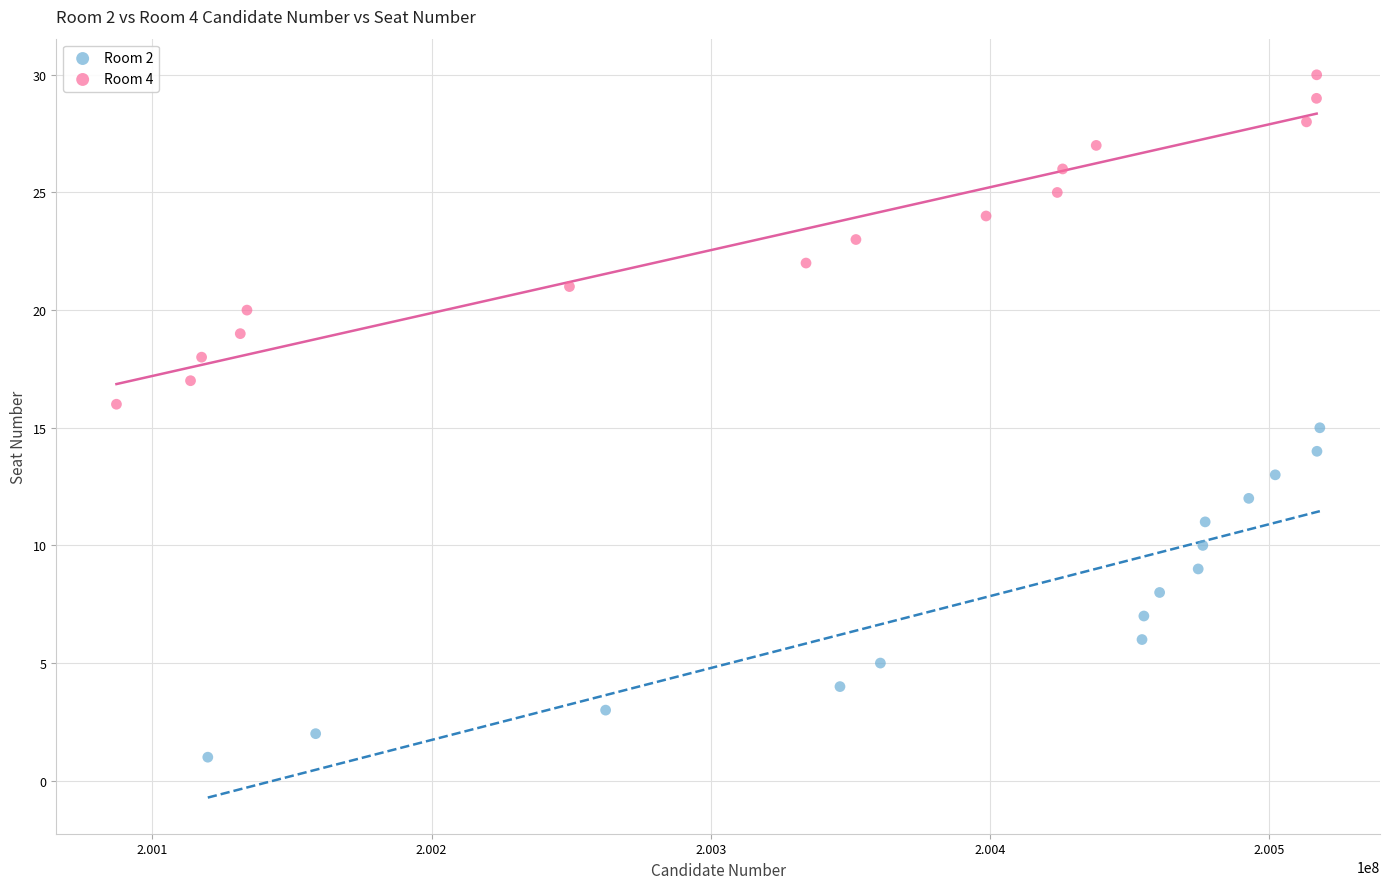

What are all the series names shown in the legend?

Room 2, Room 4